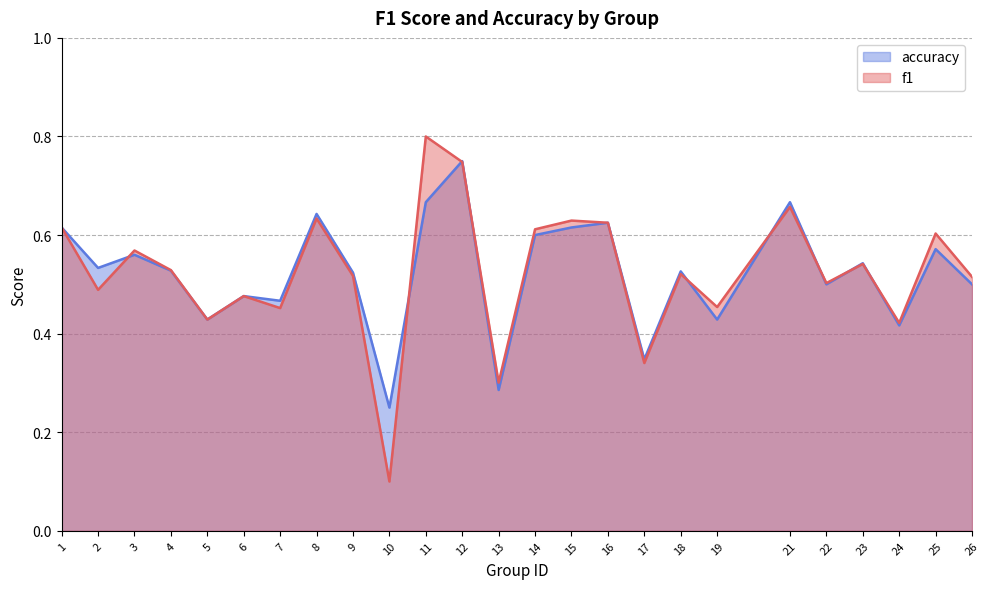

What is the difference between the accuracy values at 5 and 22?

0.1